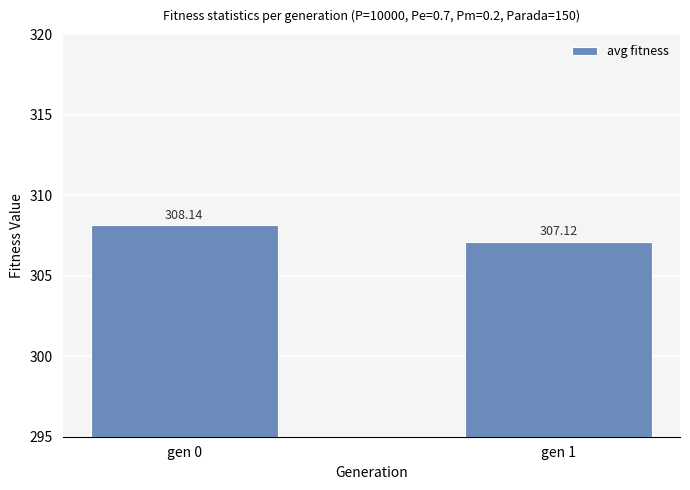

Approximately how many times larger is the value at gen 0 compared to gen 1?

1.0